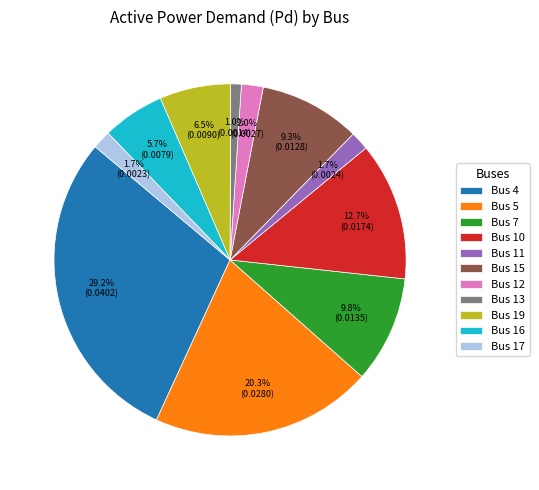

What is the largest slice in the pie chart?

Bus 4